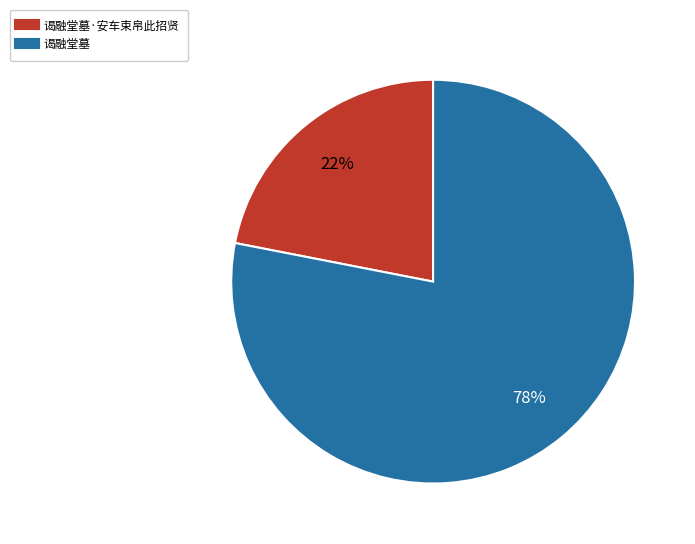

Is there any slice that represents more than half of the pie?

Yes